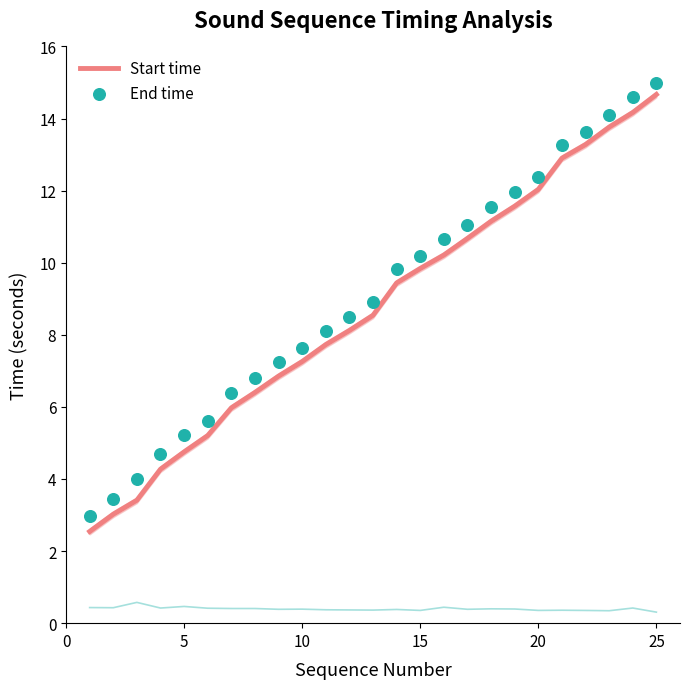

Which series has the widest spread of Y values?

Start time